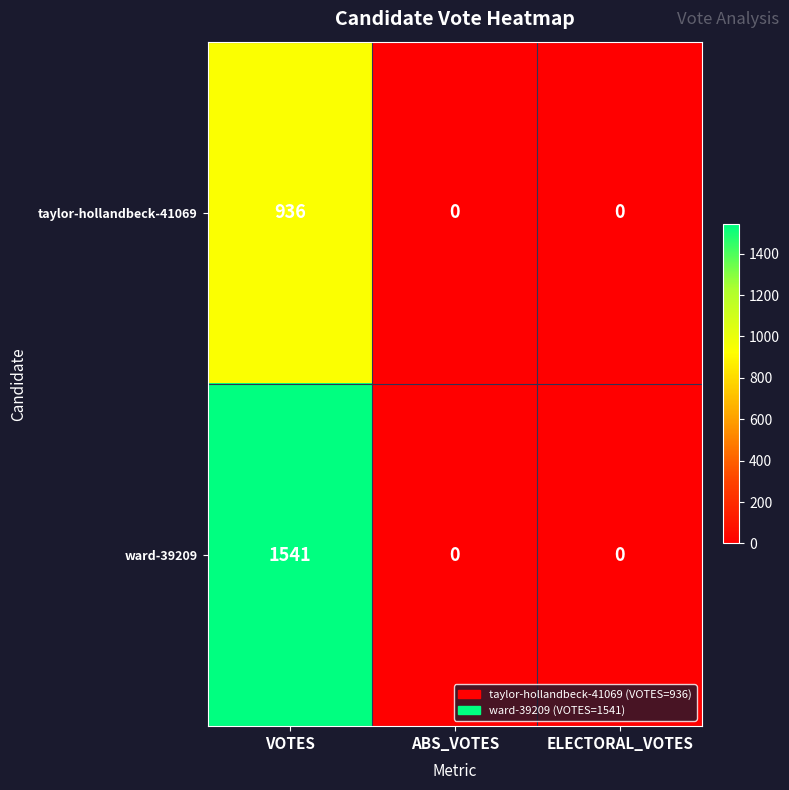

At which category is the sum across all series the highest?

VOTES